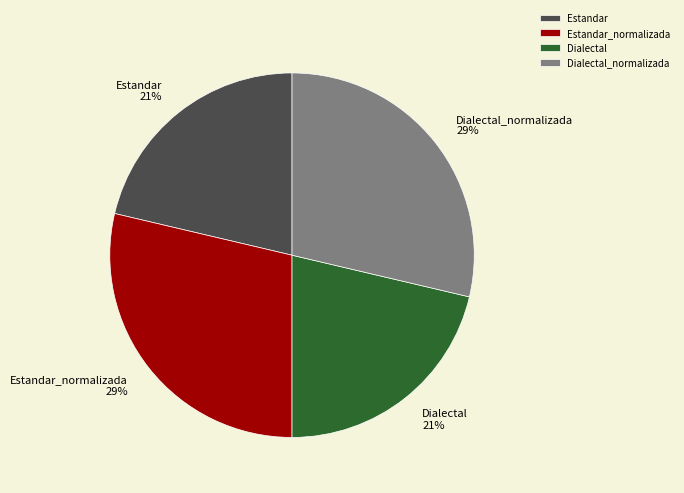

Count the number of slices in the pie.

4